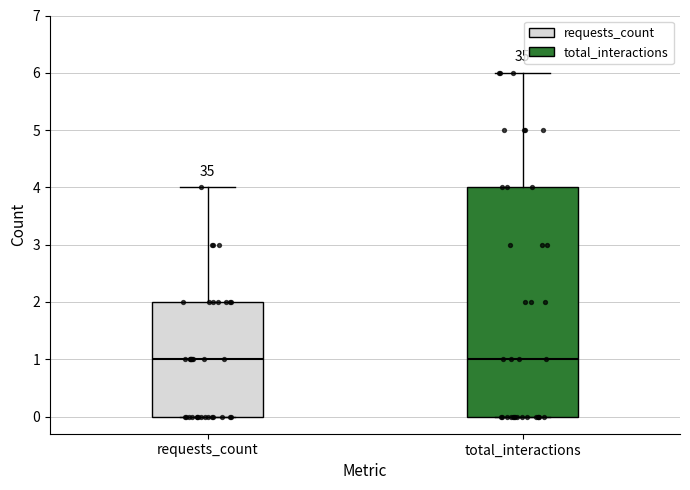

Reading left to right, read every box against the y-axis: the position of its median line, the range the box covers, and the ends of its whiskers. The values are not printed on the chart, so give them approximately, as read against the axis.

requests_count: median 1, box 0 to 2, whiskers 0 to 4
total_interactions: median 1, box 0 to 4, whiskers 0 to 6